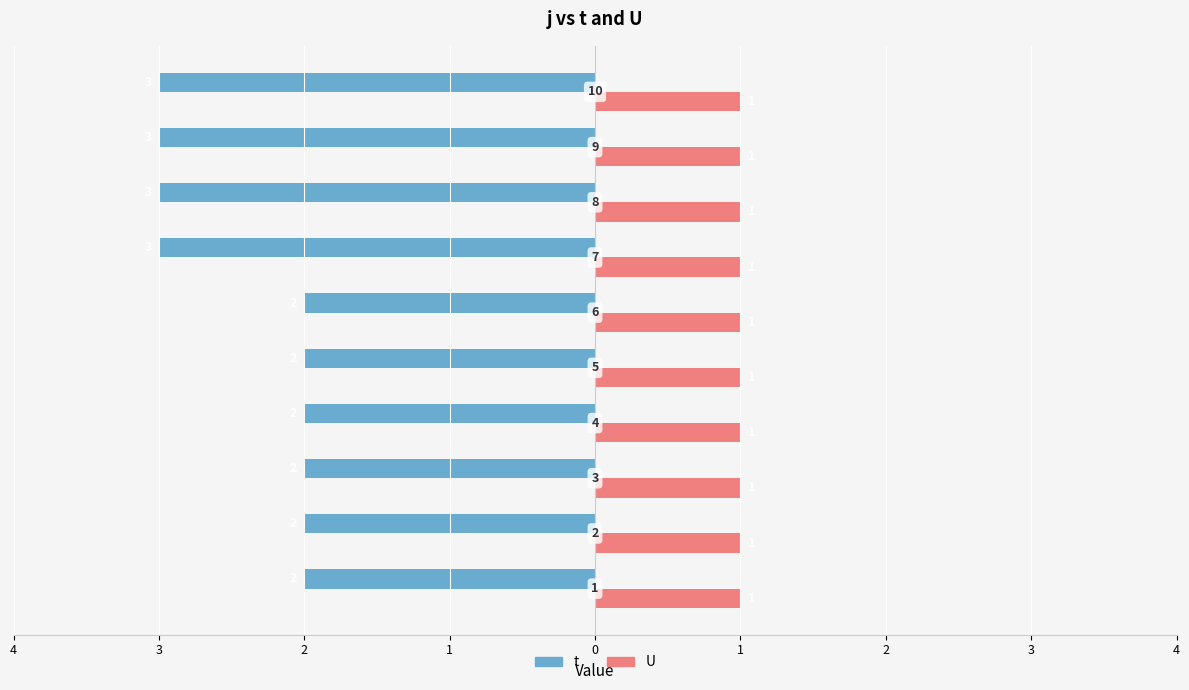

What are all the series names shown in the legend?

t, U